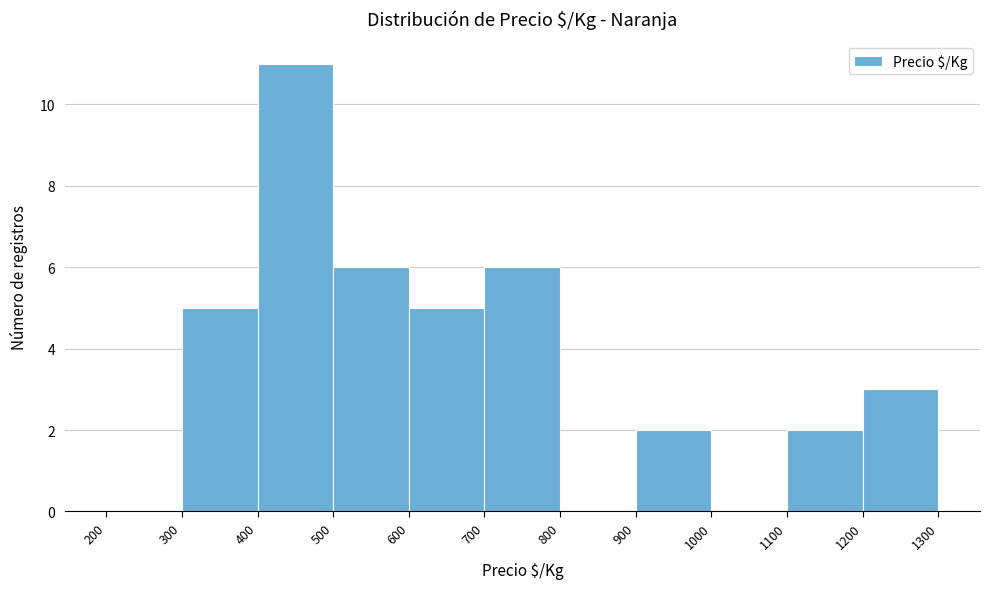

What is the height of the bar covering 300 to 400 on the x-axis? The values are not printed on the chart, so give them approximately, as read against the axis.

5